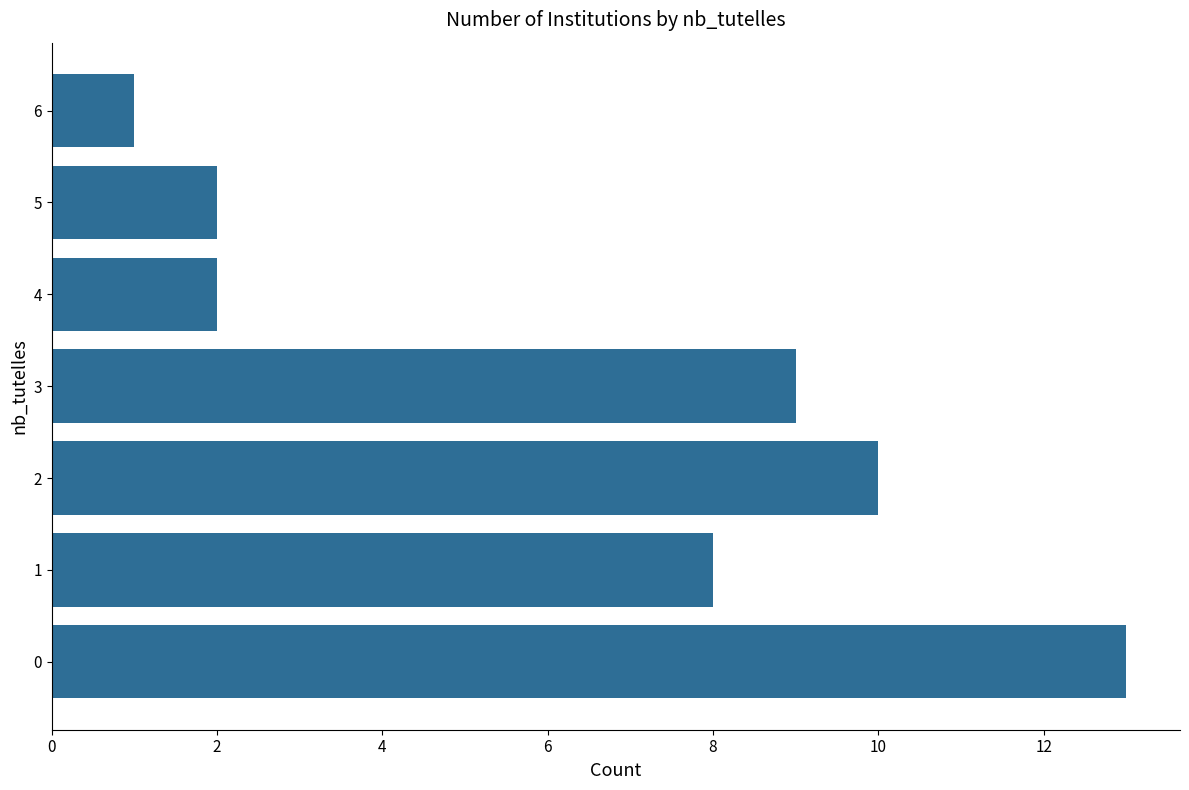

True or false: the data shows 10 at 2.

True